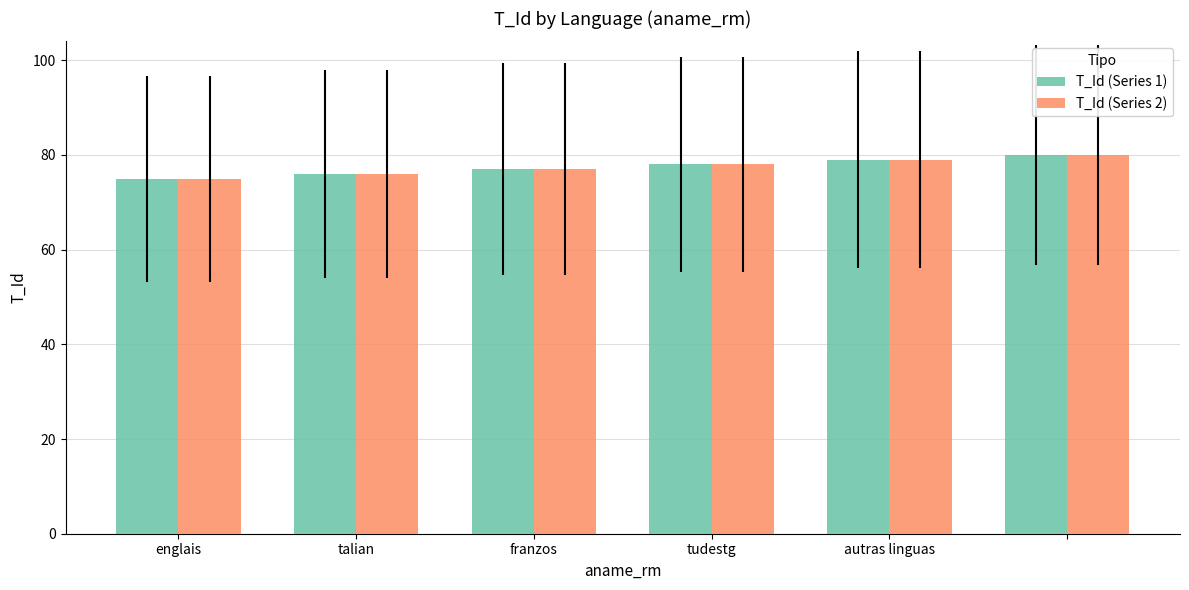

What is the highest value of the T_Id (Series 2) series?

80